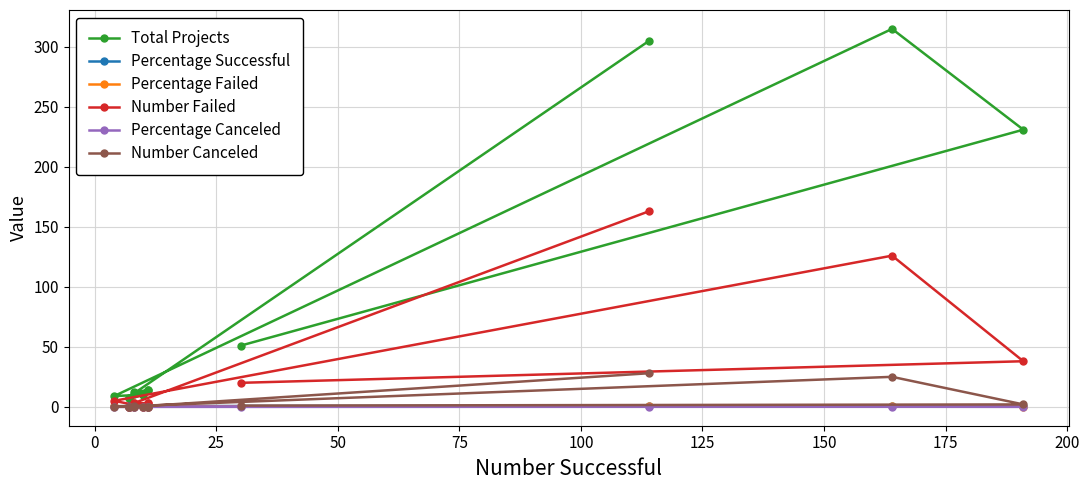

Reading left to right, transcribe all the data shown in this chart.

Total Projects: 51.0	231.0	315.0	9.0	10.0	7.0	14.0	7.0	12.0	14.0	11.0	305.0
Percentage Successful: 0.6	0.8	0.5	0.4	1.0	1.0	0.8	1.0	0.7	0.8	0.7	0.4
Percentage Failed: 0.4	0.2	0.4	0.6	0.0	0.0	0.2	0.0	0.2	0.2	0.3	0.5
Number Failed: 20.0	38.0	126.0	5.0	0.0	0.0	3.0	0.0	3.0	3.0	3.0	163.0
Percentage Canceled: 0.0	0.0	0.1	0.0	0.0	0.0	0.0	0.0	0.1	0.0	0.0	0.1
Number Canceled: 1.0	2.0	25.0	0.0	0.0	0.0	0.0	0.0	1.0	0.0	0.0	28.0